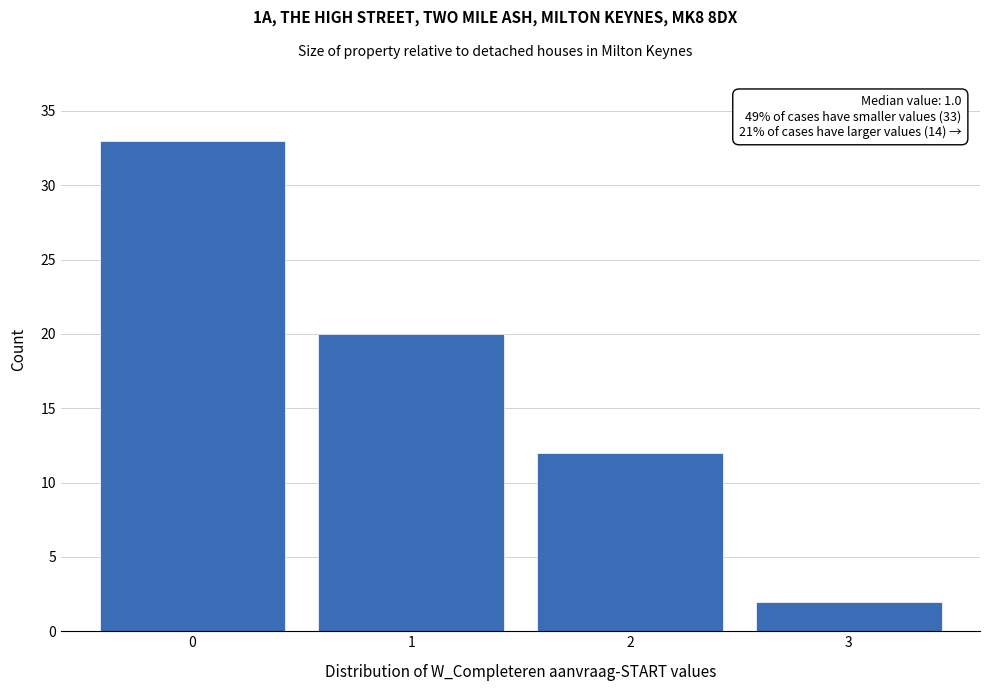

Which range on the x-axis has the tallest bar?

-0.5 to 0.5